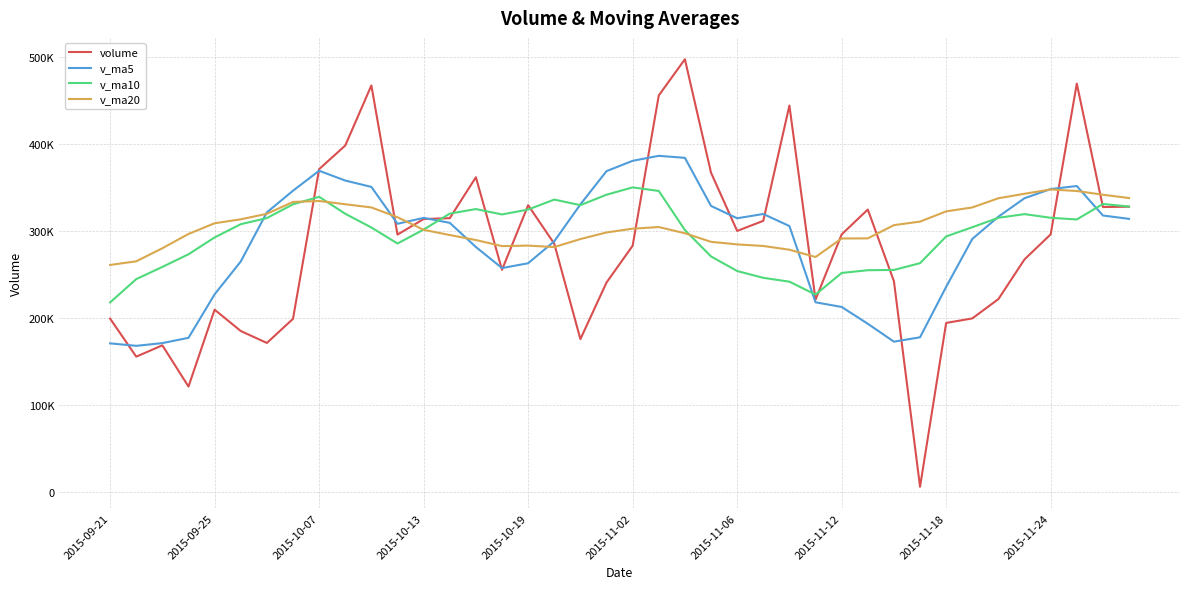

Is this an area chart (filled region under the line)?

No